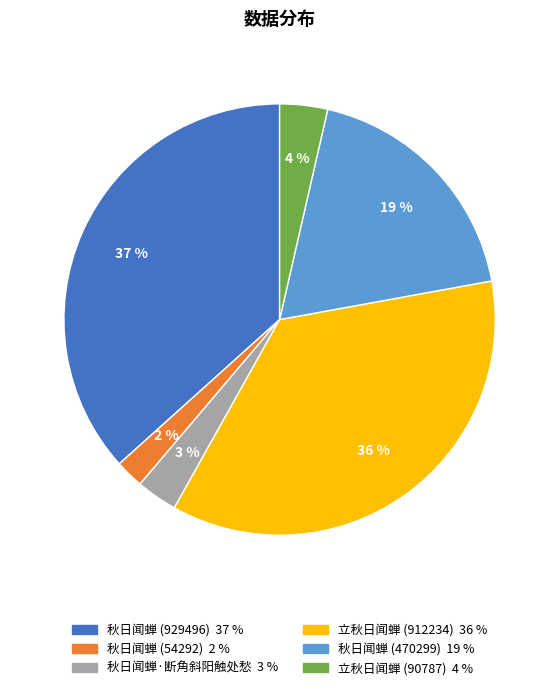

The 立秋日闻蝉 (912234) slice represents 29% of the pie. True or false?

False